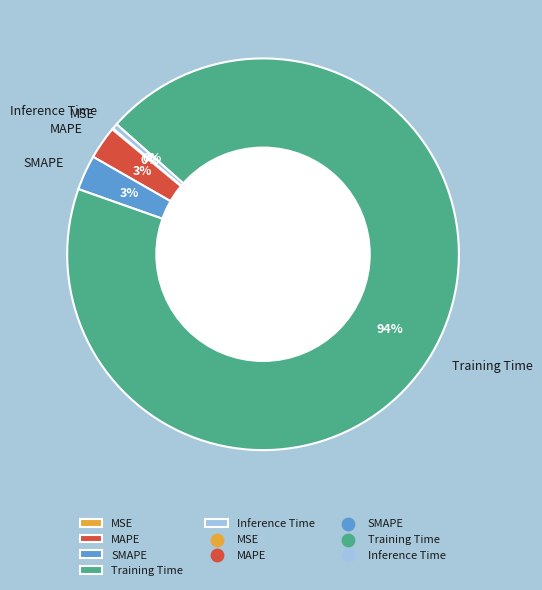

To the nearest percent, what portion does MAPE represent?

3%